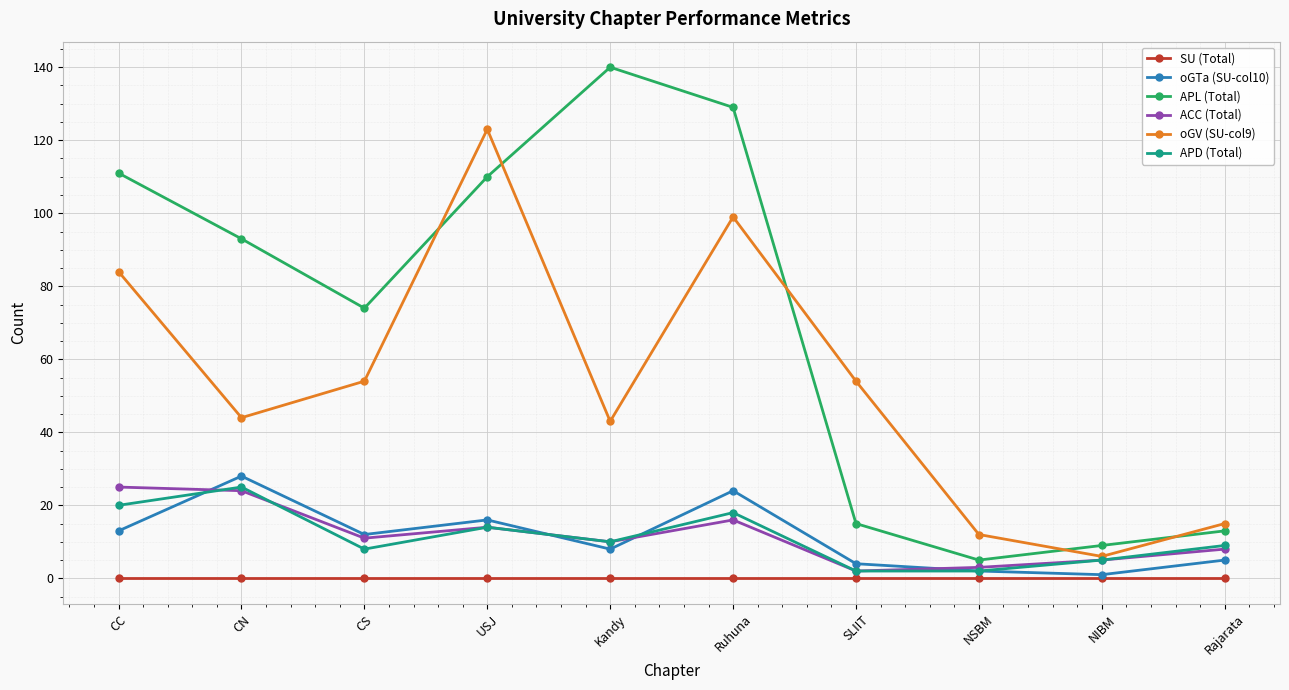

At which label is APL (Total) closest to 72?

CS